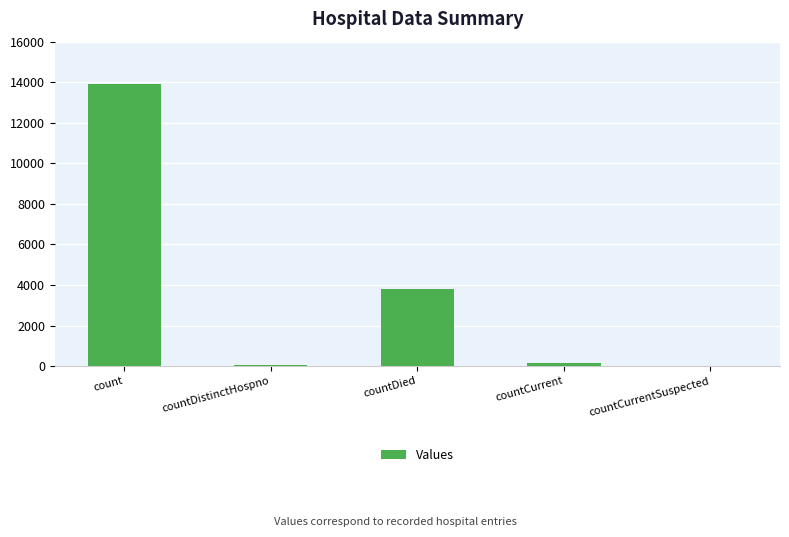

Count the number of data series in this chart.

1